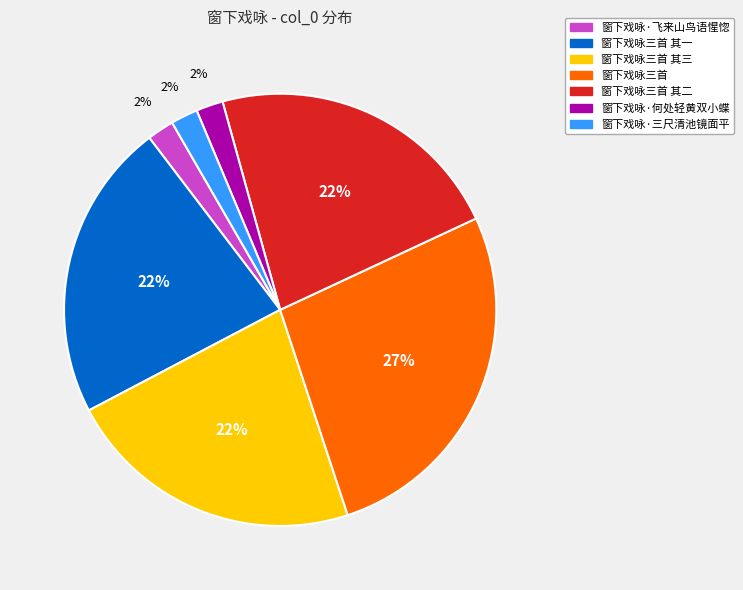

Which has a higher value, 窗下戏咏·三尺清池镜面平 or 窗下戏咏三首 其三?

窗下戏咏三首 其三